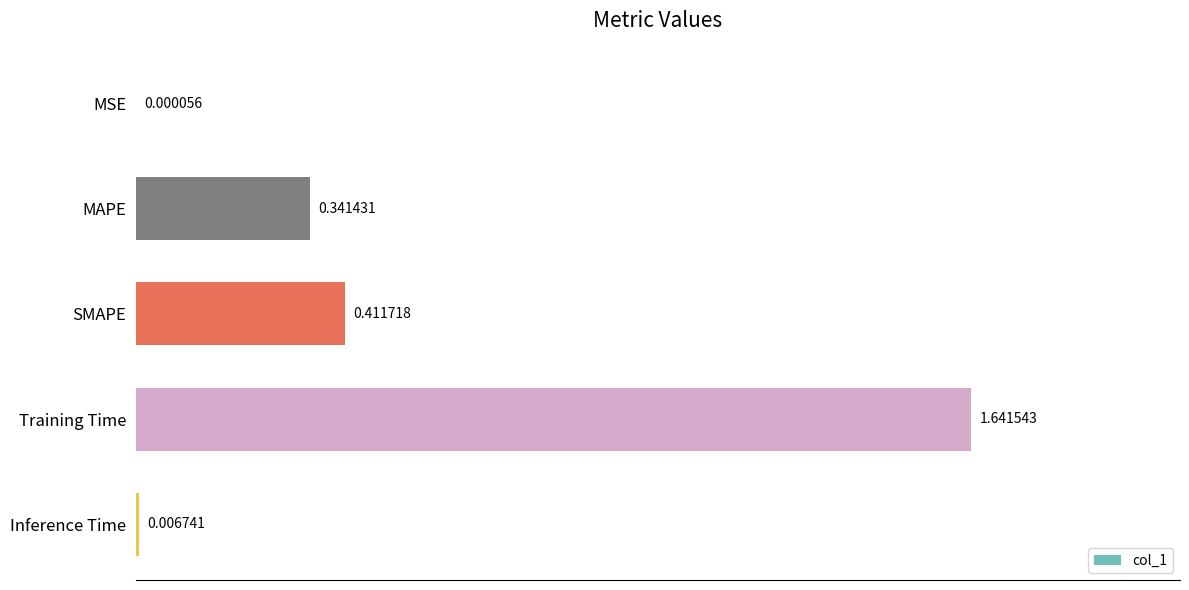

What is the sum of all values?

2.4